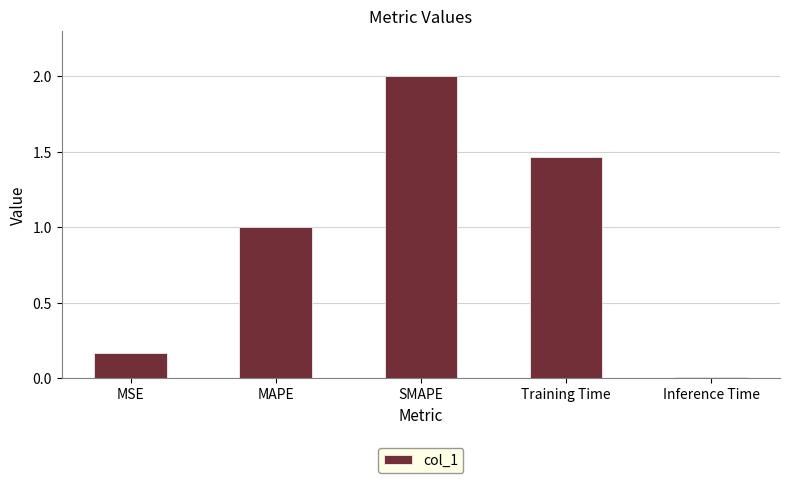

What is the label of the 3rd bar from the left?

SMAPE